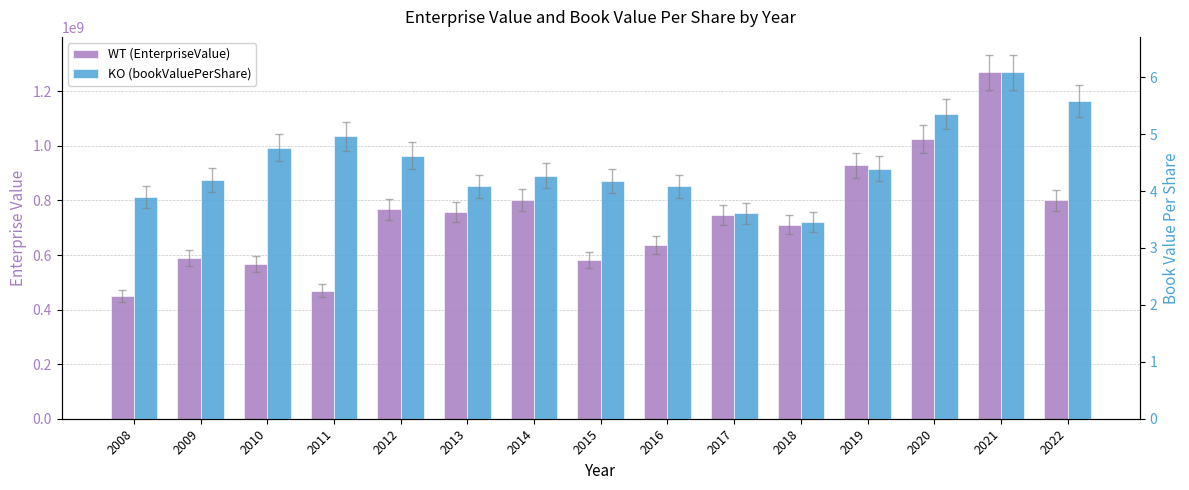

How many values in the bookValuePerShare series exceed 4?

12